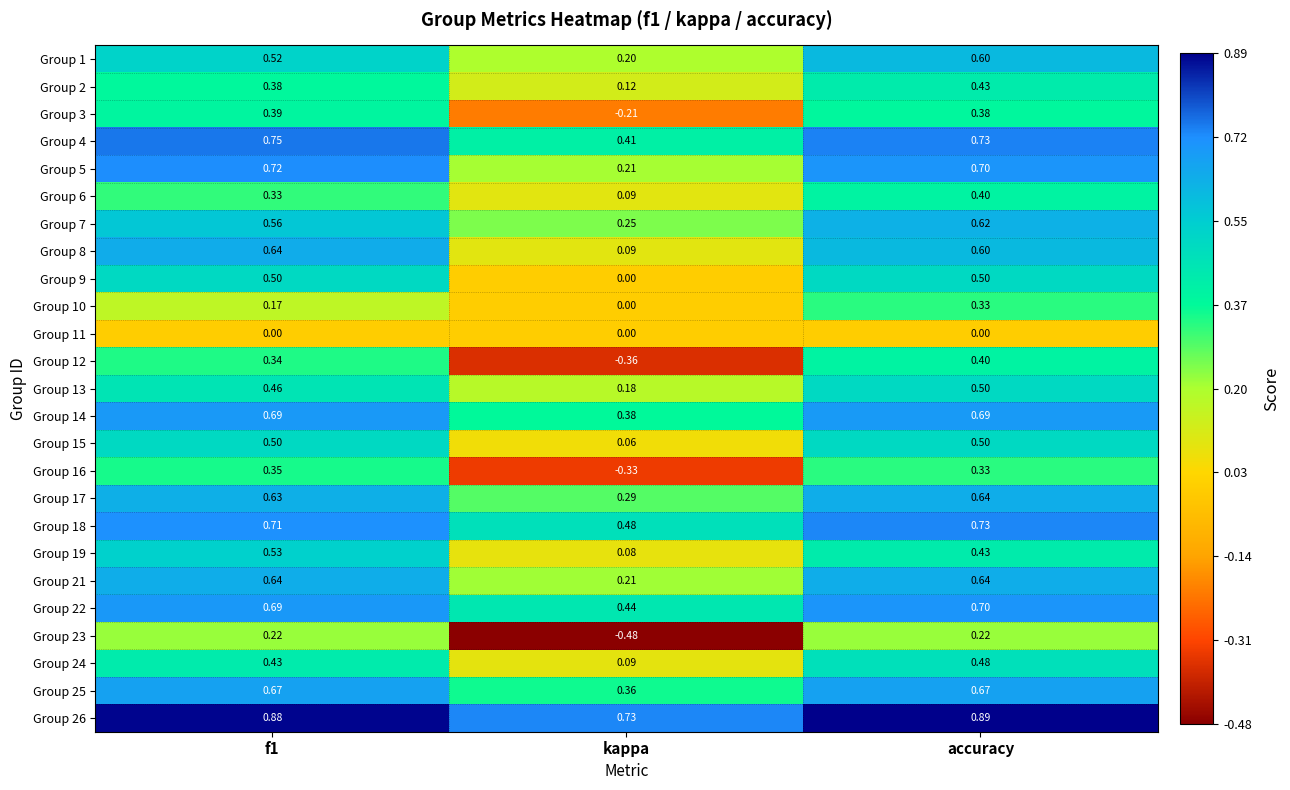

Which label corresponds to the largest value in the chart?

accuracy